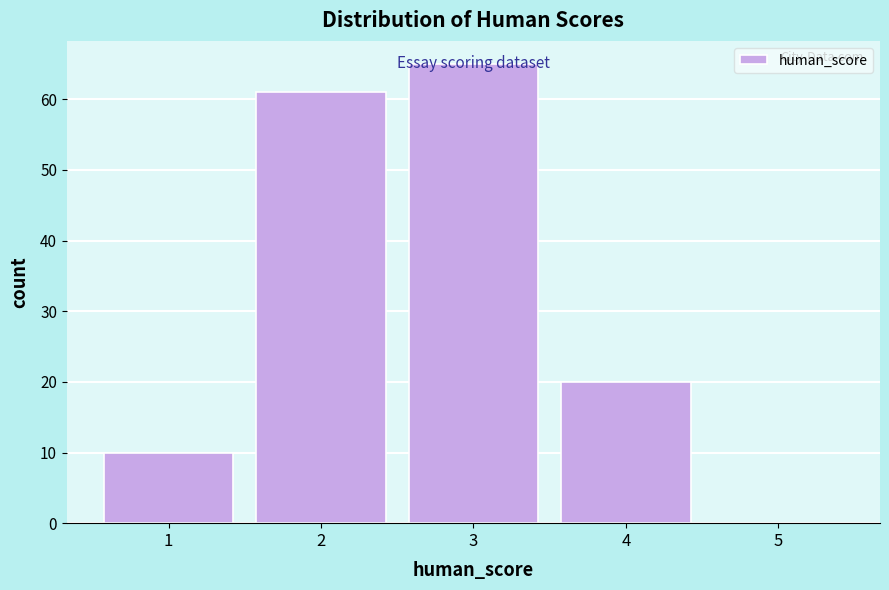

Over which range of the x-axis is the bar tallest?

2.5 to 3.5